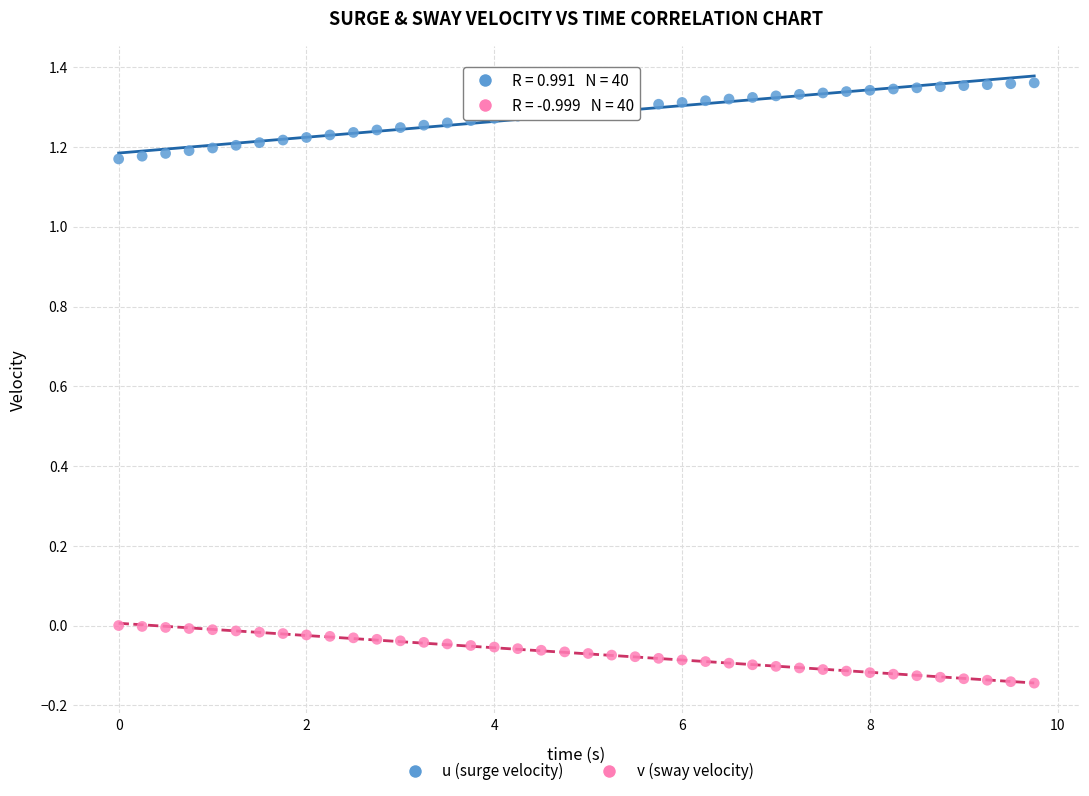

Across all data points, what is the range of X values (max minus min)?

9.8